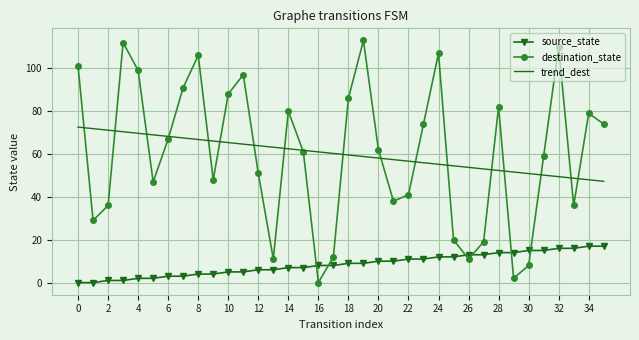

Which series has the largest range (max minus min)?

destination_state